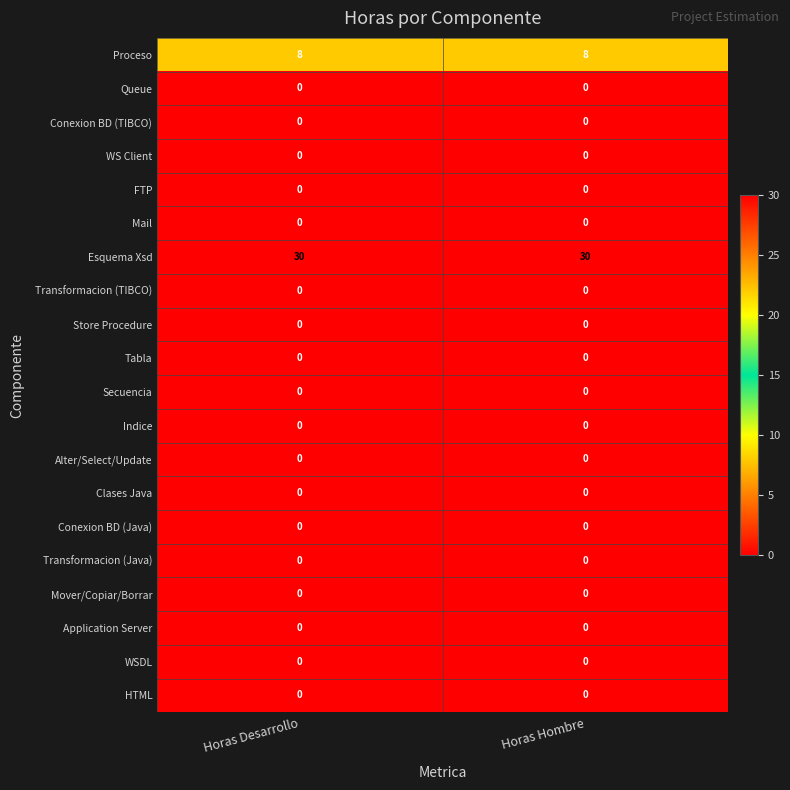

What is the total value across all series at Horas Hombre?

38